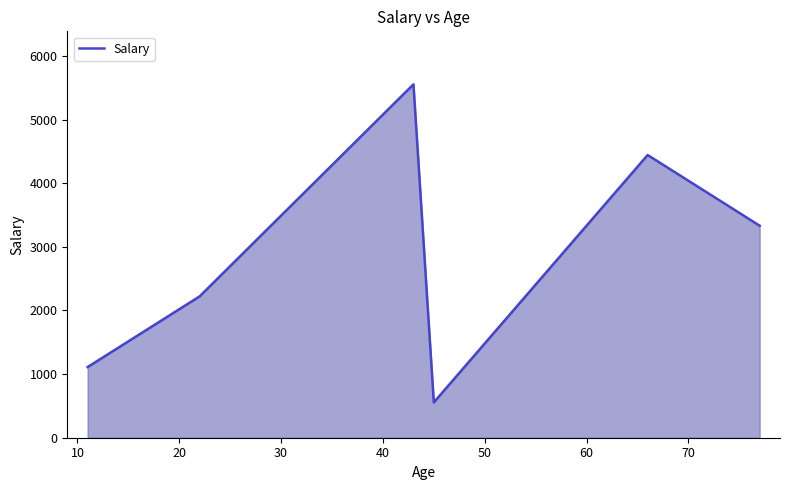

What is the greatest value displayed?

5555